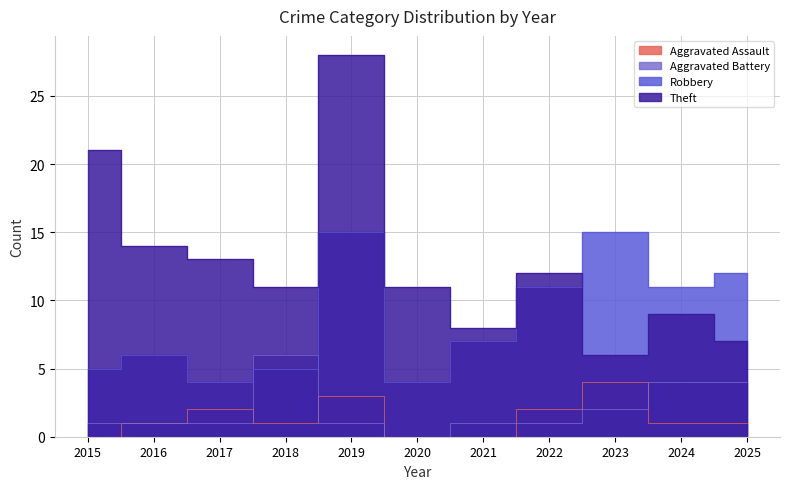

What is the difference between the maximum and minimum values in the Theft series?

22